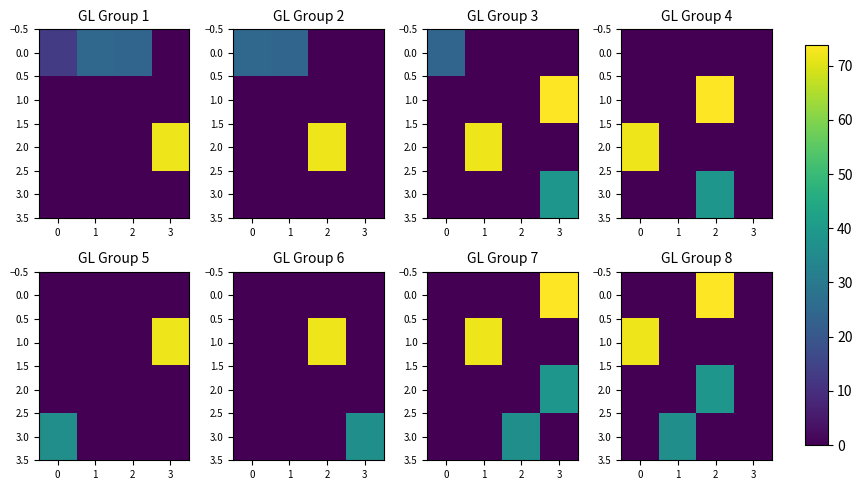

At how many categories does at least one series exceed 58?

2